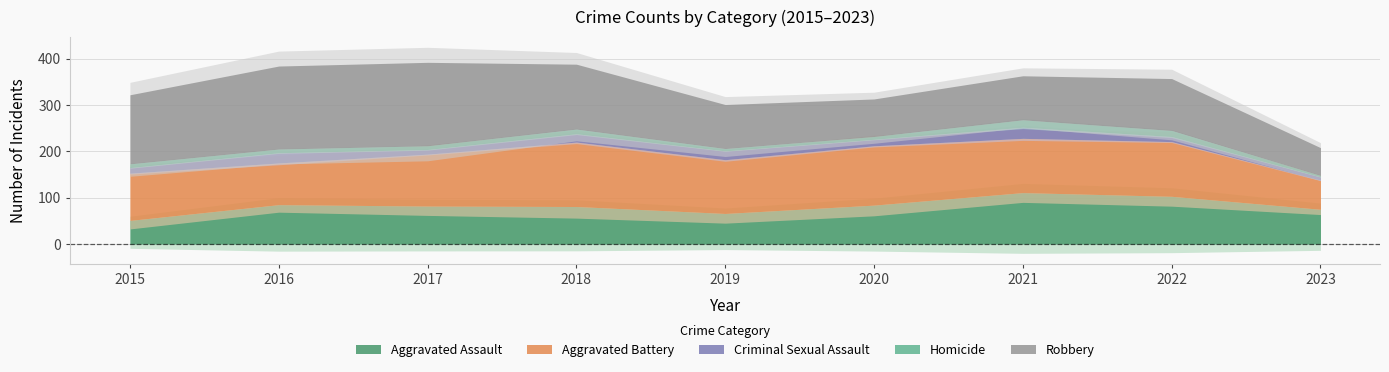

What is the total value across all series at 2019?

301